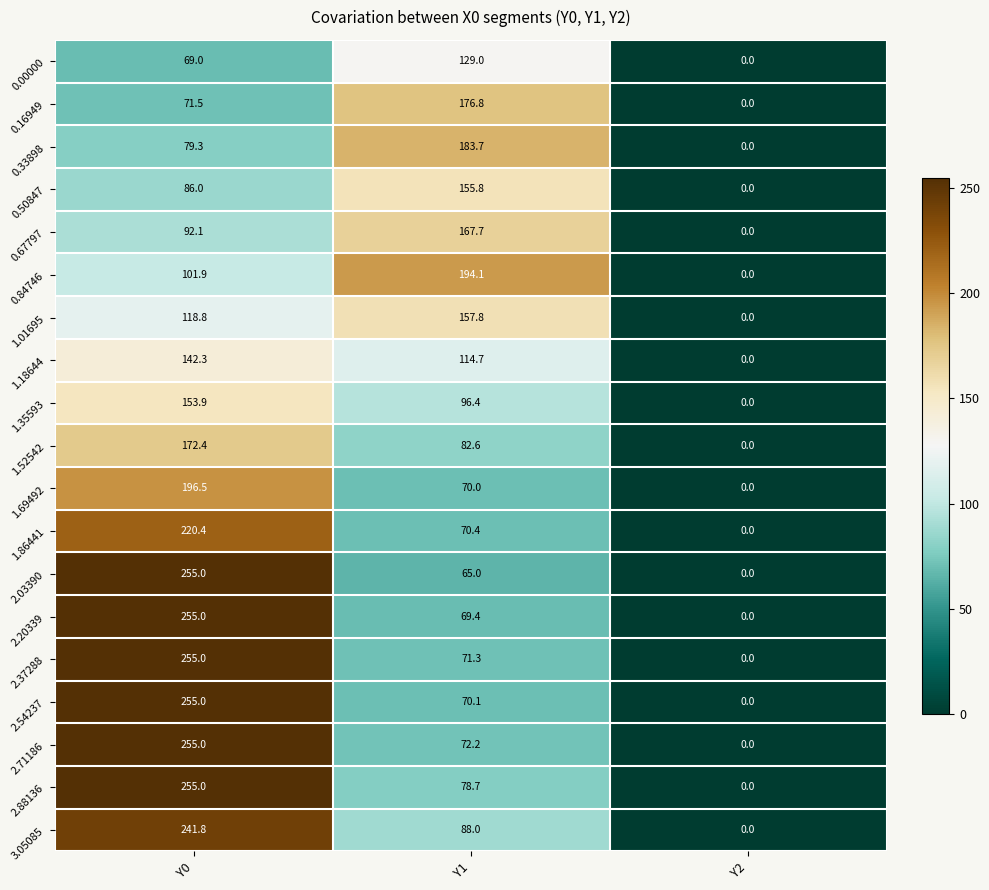

At which category is the sum across all series the highest?

Y0